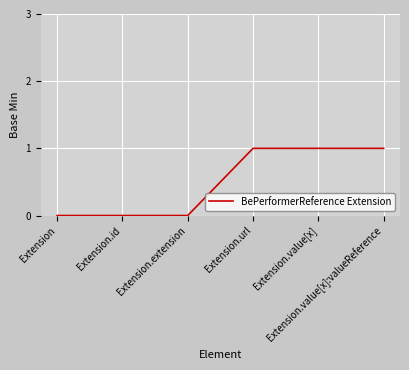

Reading left to right, what are all the values shown in this chart?

Extension=0	Extension.id=0	Extension.extension=0	Extension.url=1	Extension.value[x]=1	Extension.value[x]:valueReference=1